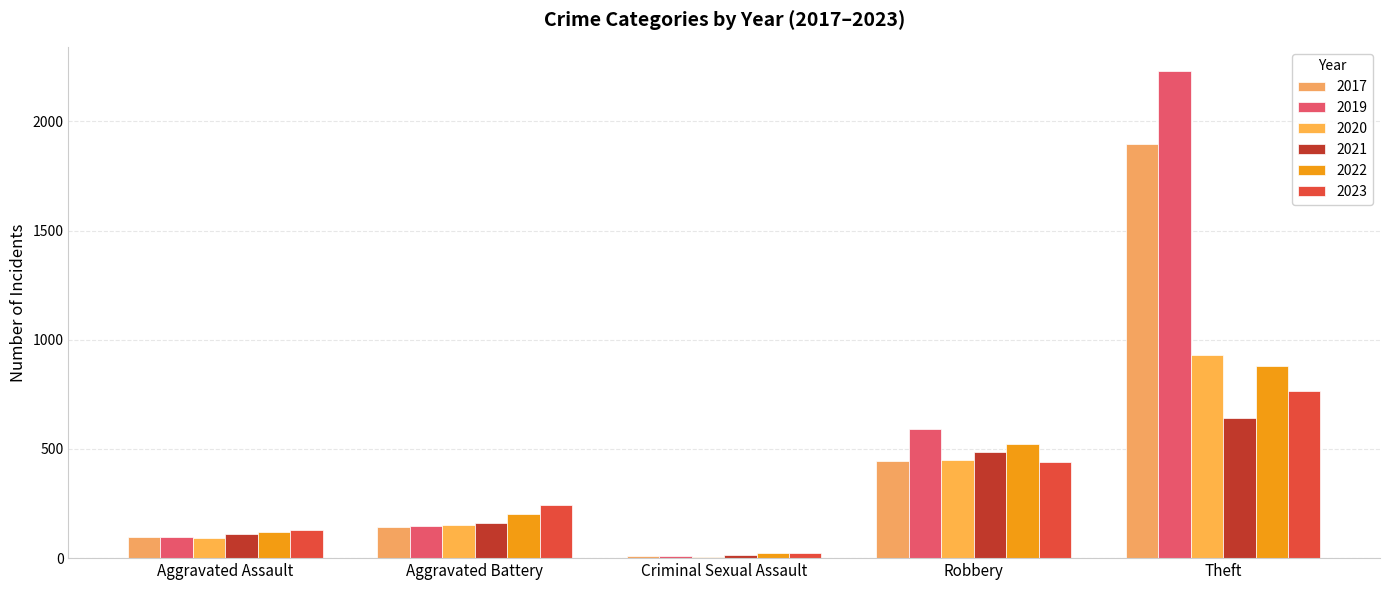

The value of 2019 at Robbery is 360. True or false?

False